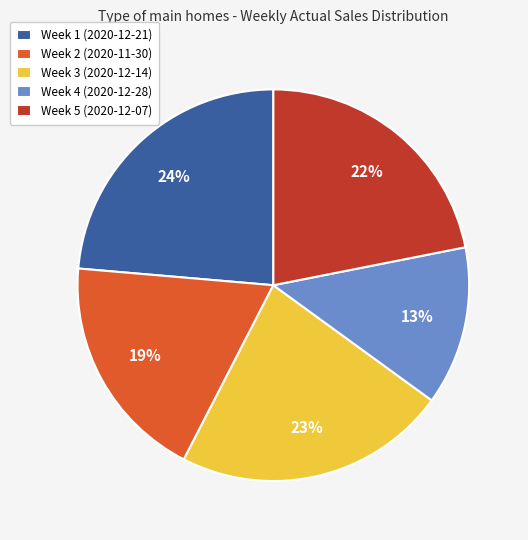

Is it true that Week 1 (2020-12-21) is 24% of the pie?

True